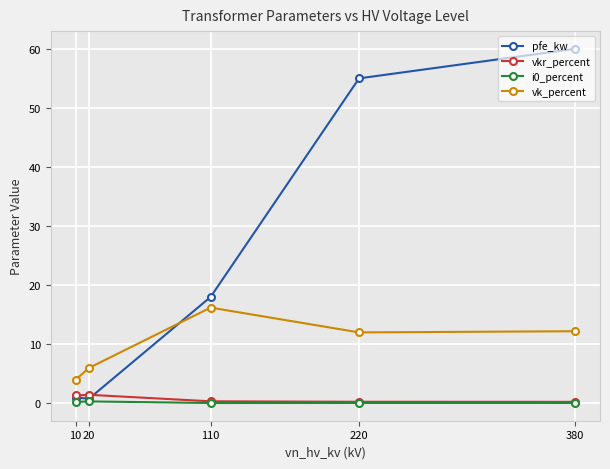

What is the difference between the vk_percent values at 220 and 20?

6.0